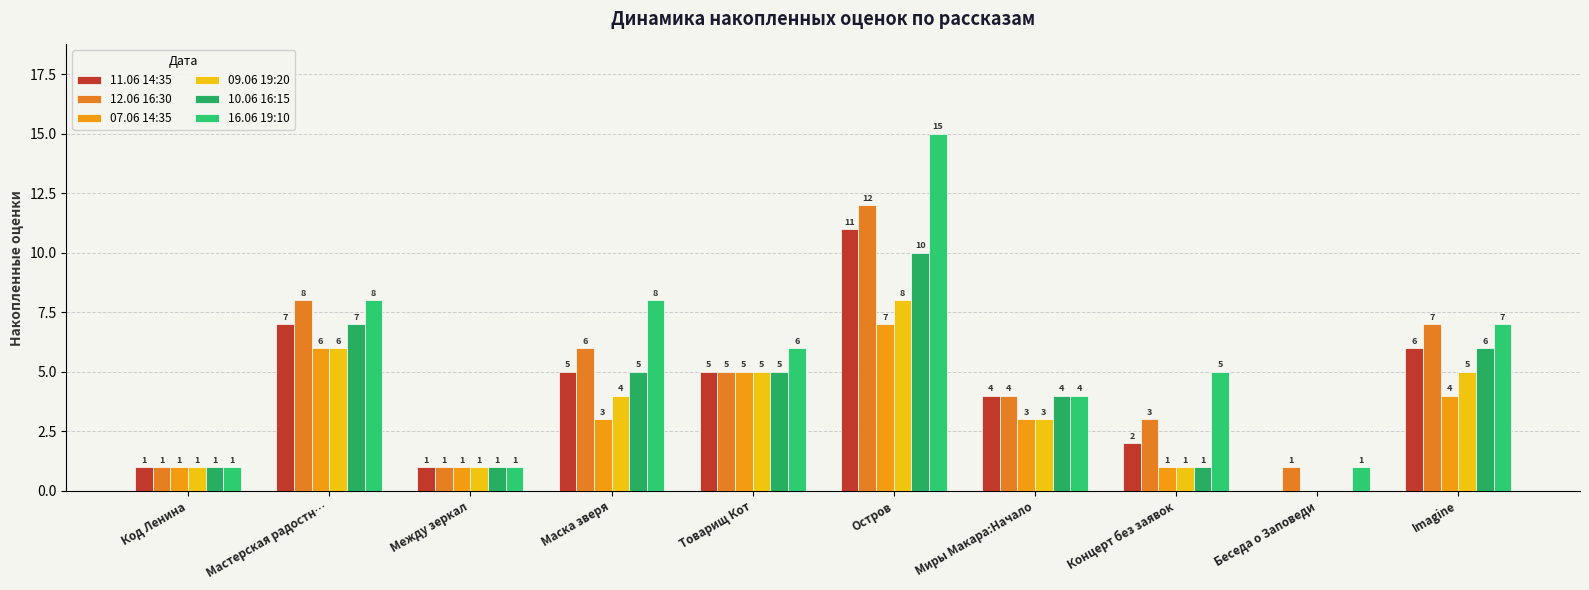

What is the sum of all 12.06 16:30 values?

48